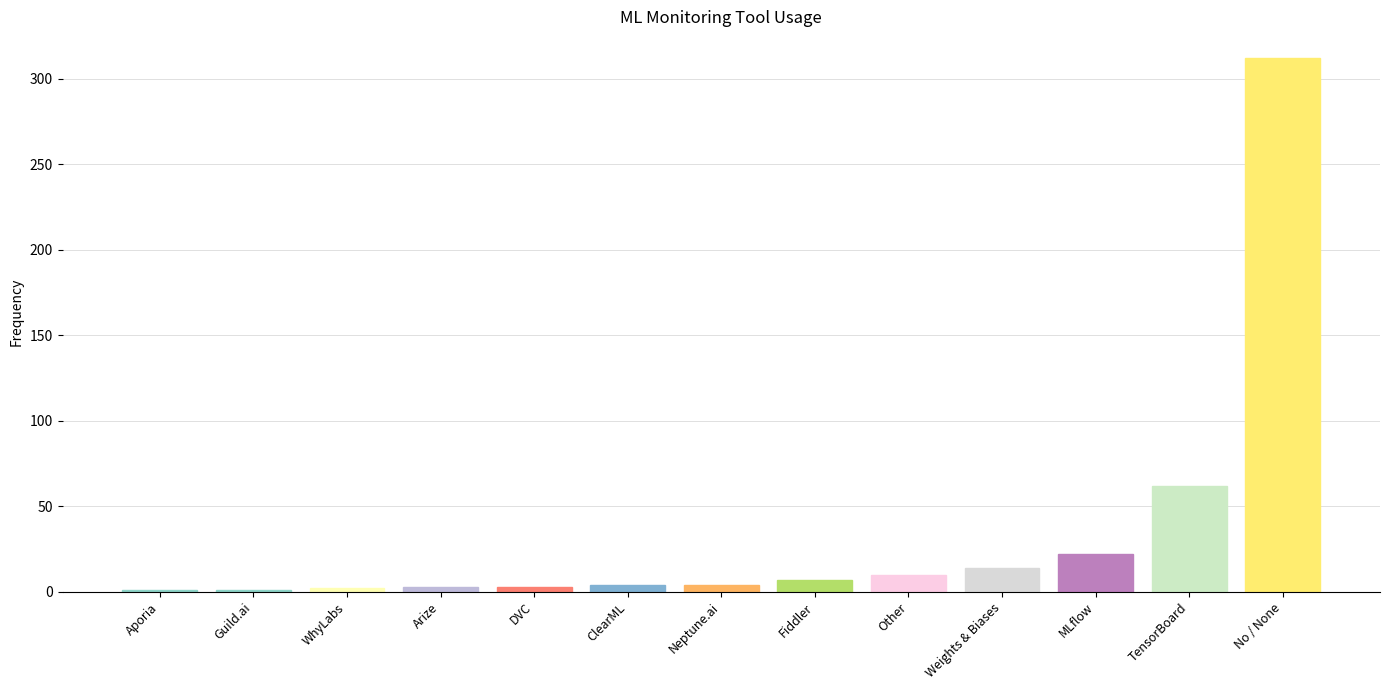

What is the label of the 13th bar from the left?

No / None